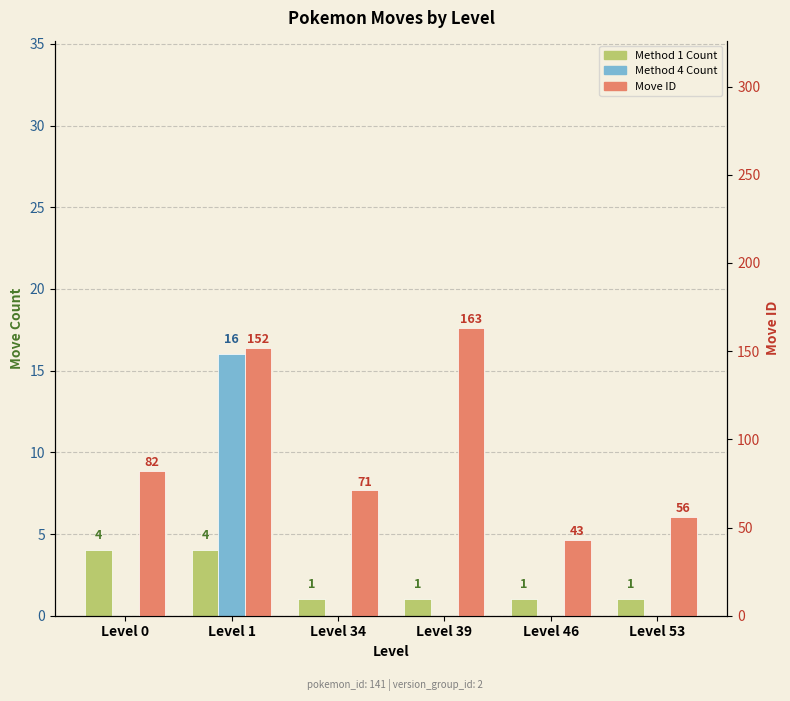

Count the number of categories in the chart.

6